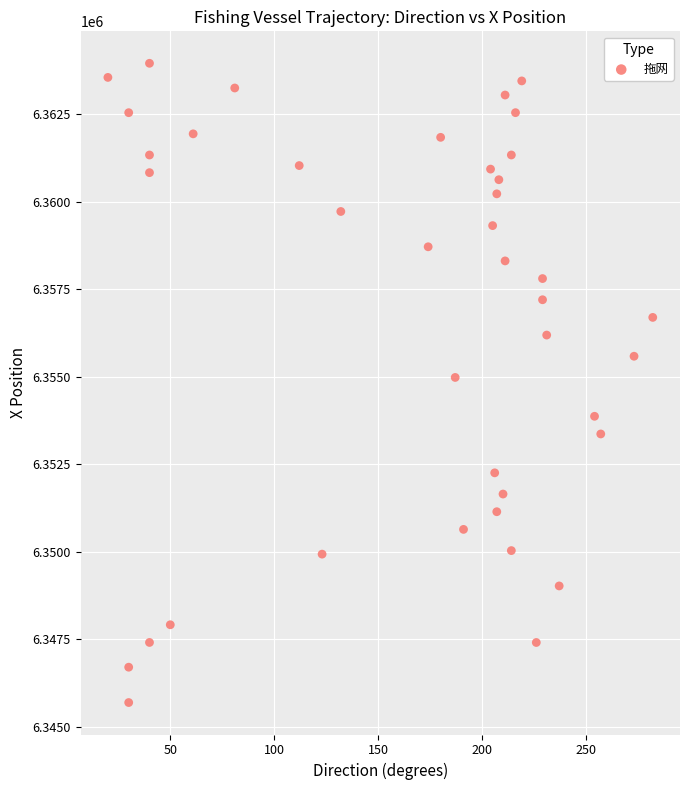

What is the range of Y values (max minus min)?

18255.7